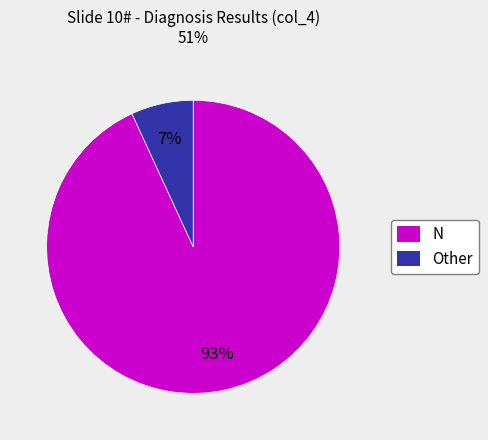

Rank the categories by value from highest to lowest.

N, Other